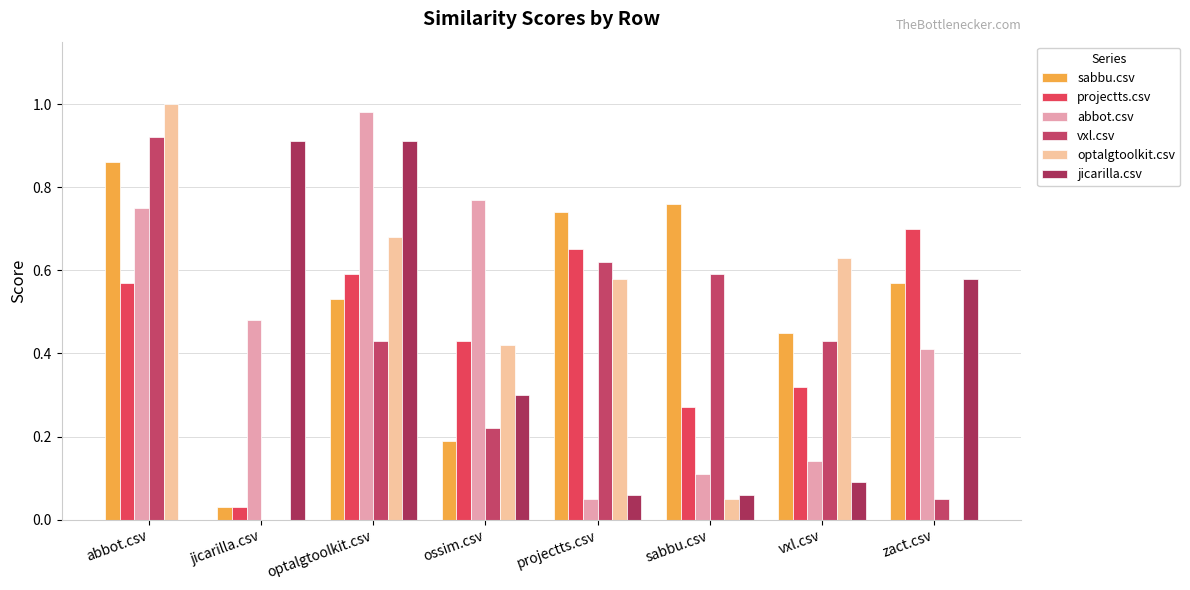

What is the spread (max minus min) of values at optalgtoolkit.csv?

0.6